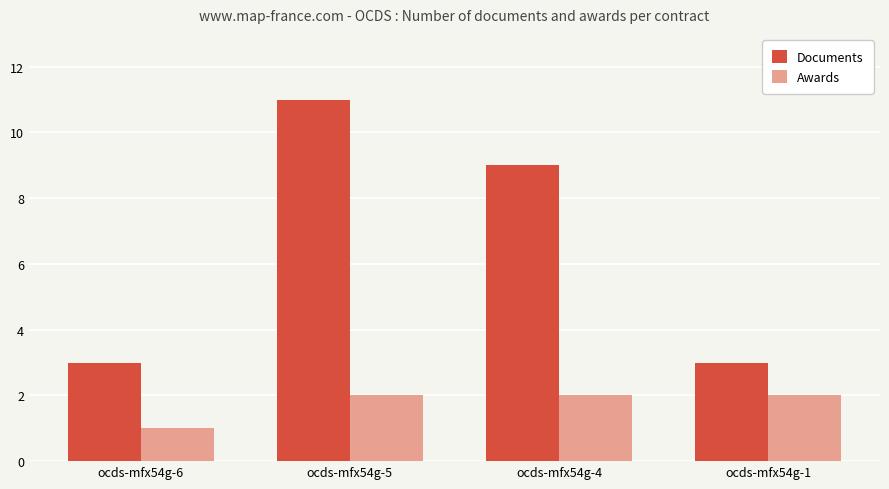

The value of Documents at ocds-mfx54g-4 is 9. True or false?

True